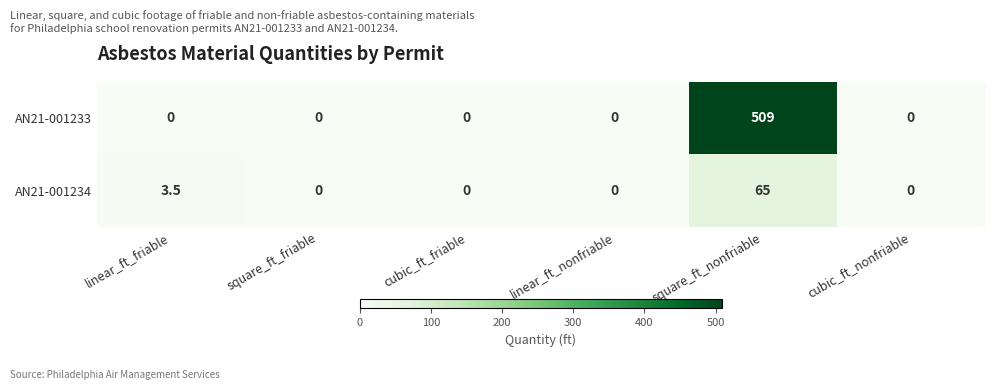

Reading right to left, transcribe all the data shown in this chart.

AN21-001233: cubic_ft_nonfriable=0.0	square_ft_nonfriable=509.0	linear_ft_nonfriable=0.0	cubic_ft_friable=0.0	square_ft_friable=0.0	linear_ft_friable=0.0
AN21-001234: cubic_ft_nonfriable=0.0	square_ft_nonfriable=65.0	linear_ft_nonfriable=0.0	cubic_ft_friable=0.0	square_ft_friable=0.0	linear_ft_friable=3.5